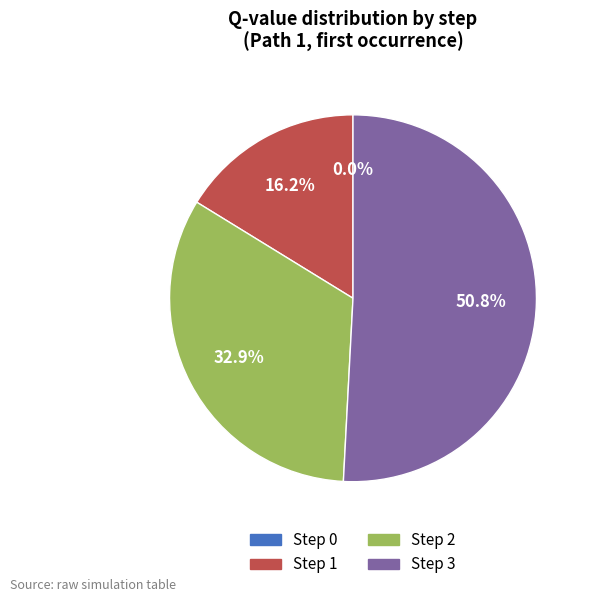

The Step 2 slice represents 44% of the pie. True or false?

False